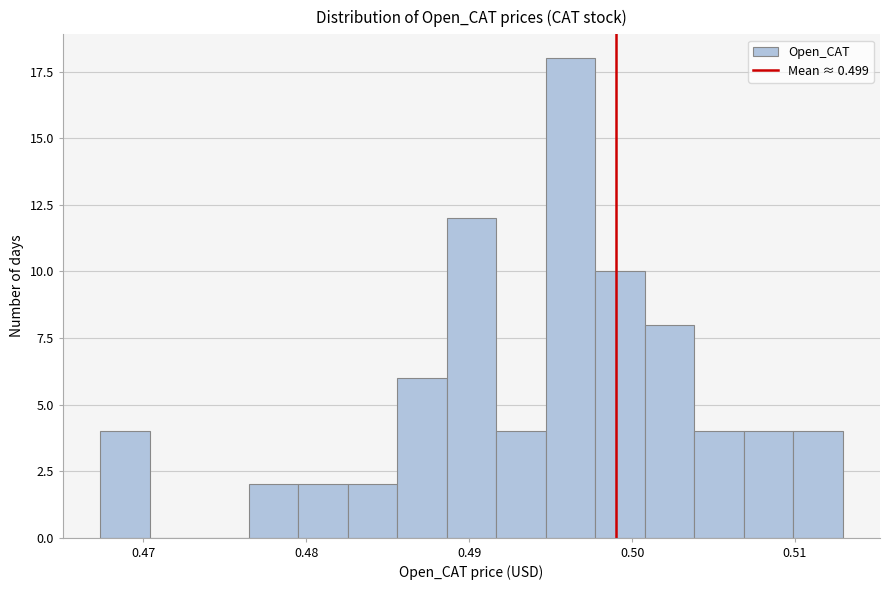

Read against the x-axis, roughly where is the centre of the tallest bar?

0.496